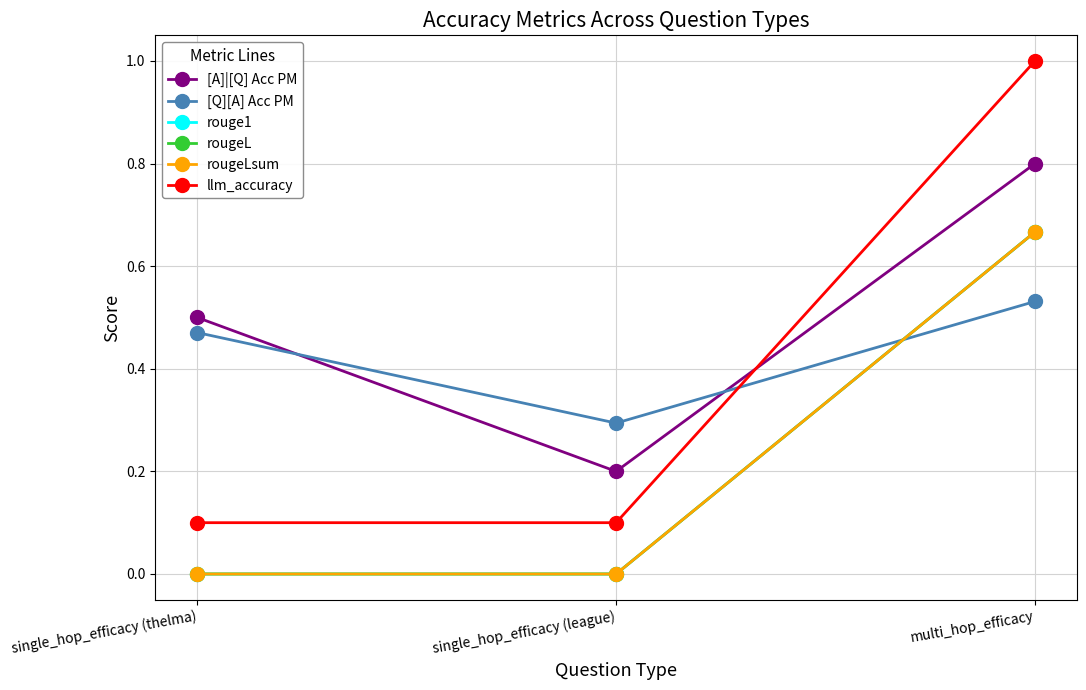

The value of rouge1 at single_hop_efficacy (league) is -0.3. True or false?

False